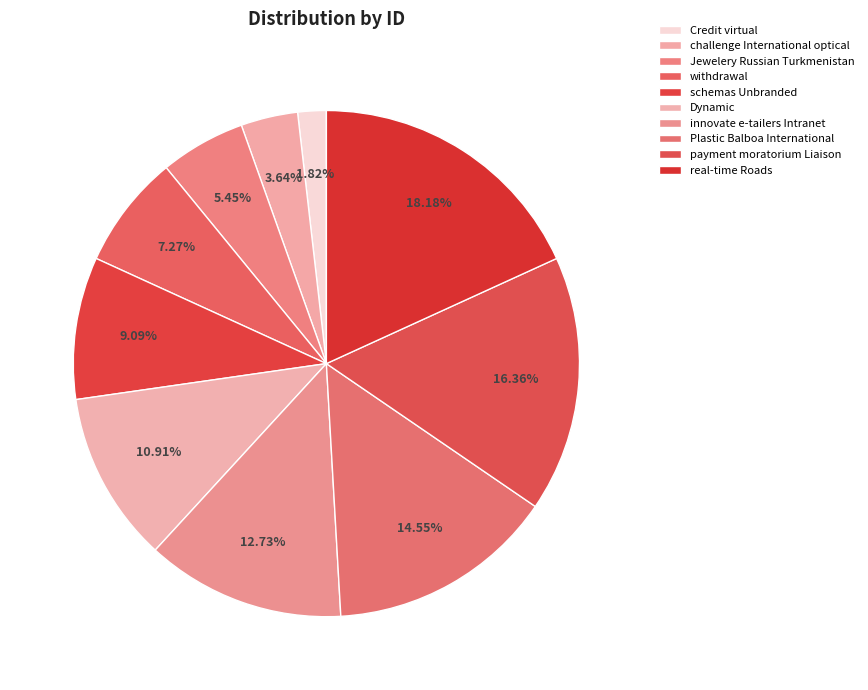

Count the number of slices in the pie.

10